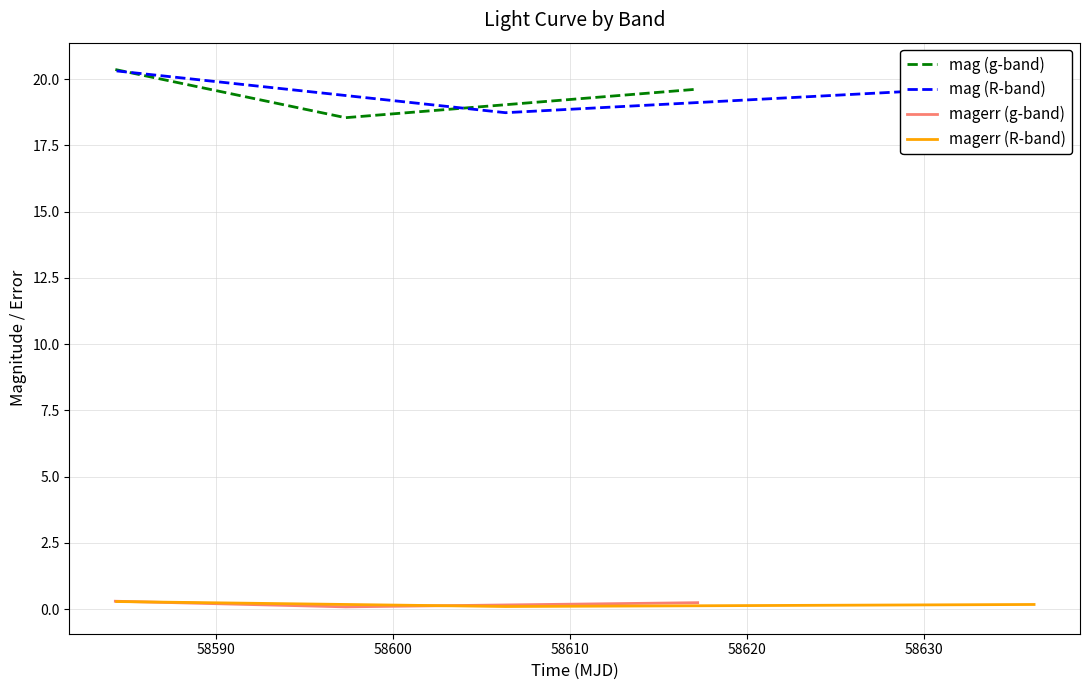

At 58600, list the series in order from largest to smallest.

mag (R-band), mag (g-band), magerr (g-band), magerr (R-band)